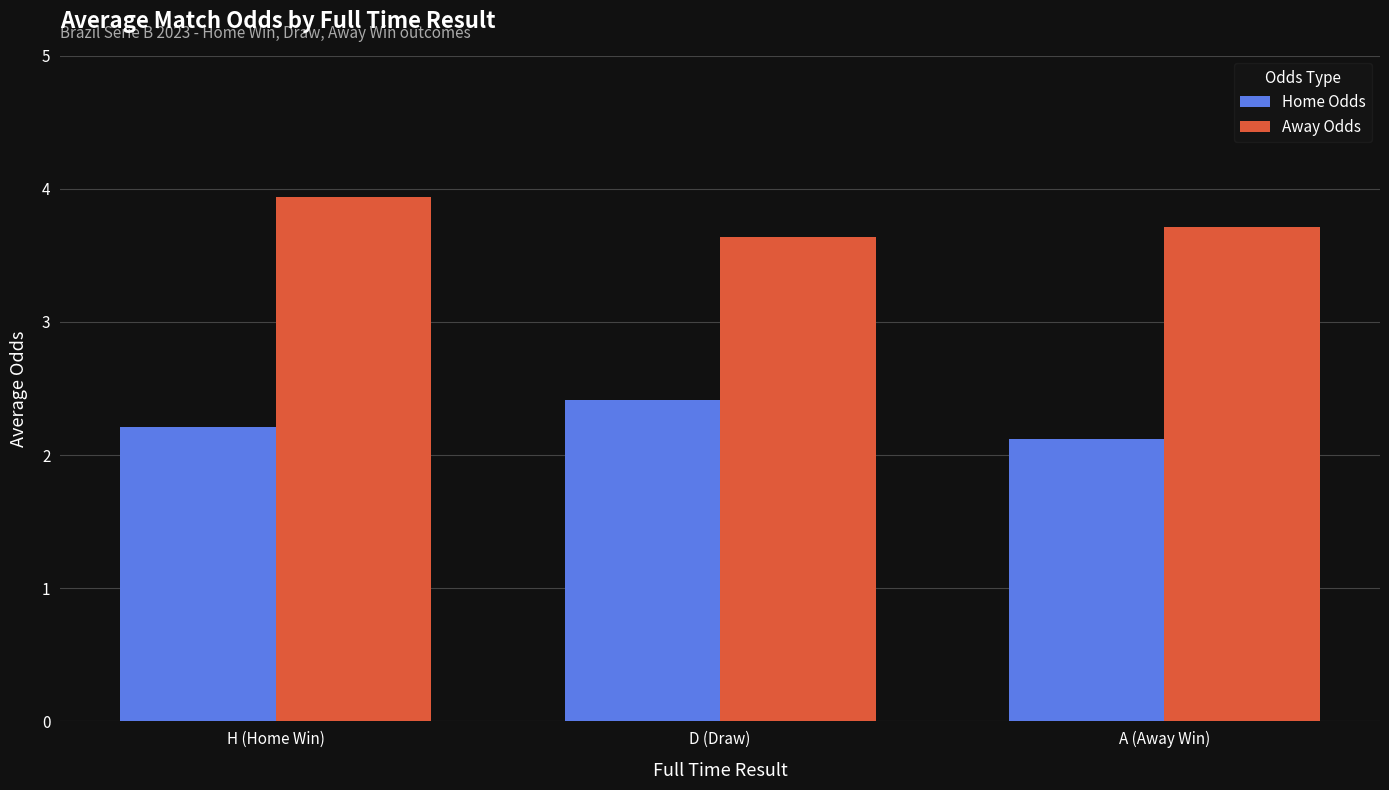

What is the label of the 2nd bar from the left?

D (Draw)